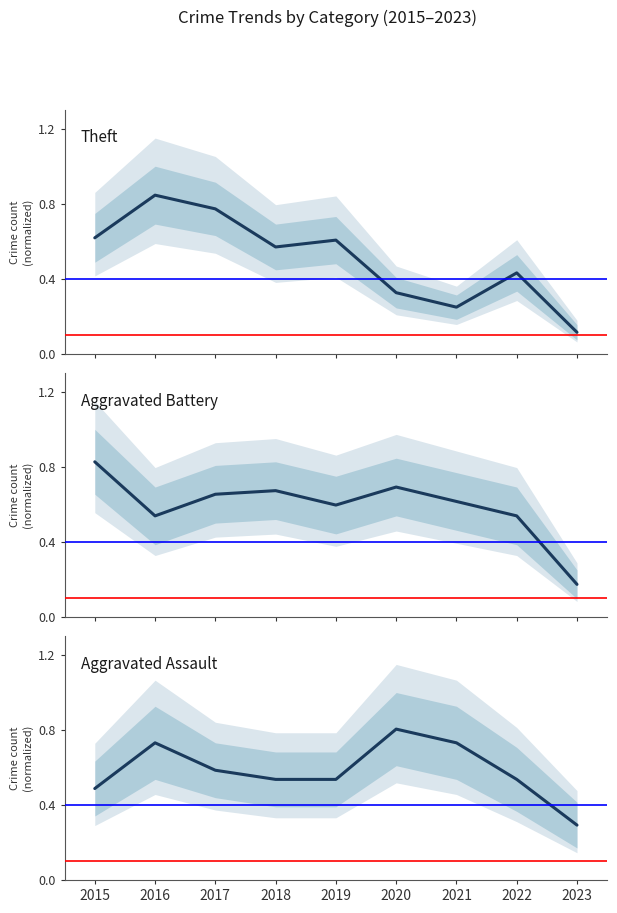

What is the difference between the highest and lowest values at 2019?

0.1